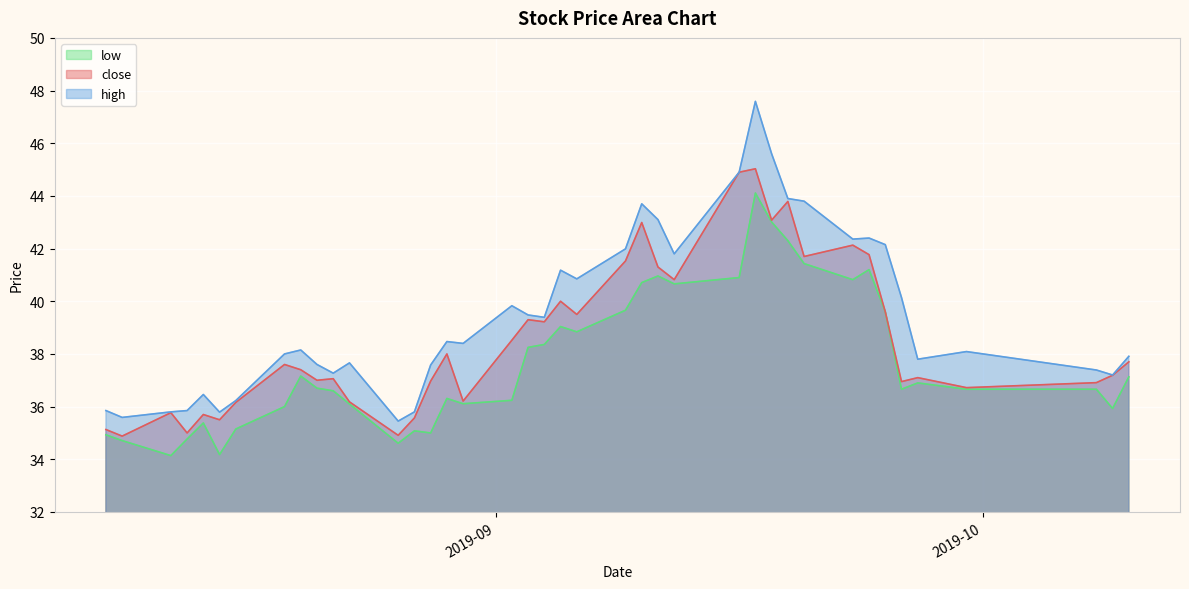

In low, how many points are lower than both neighbors (excluding endpoints)?

10